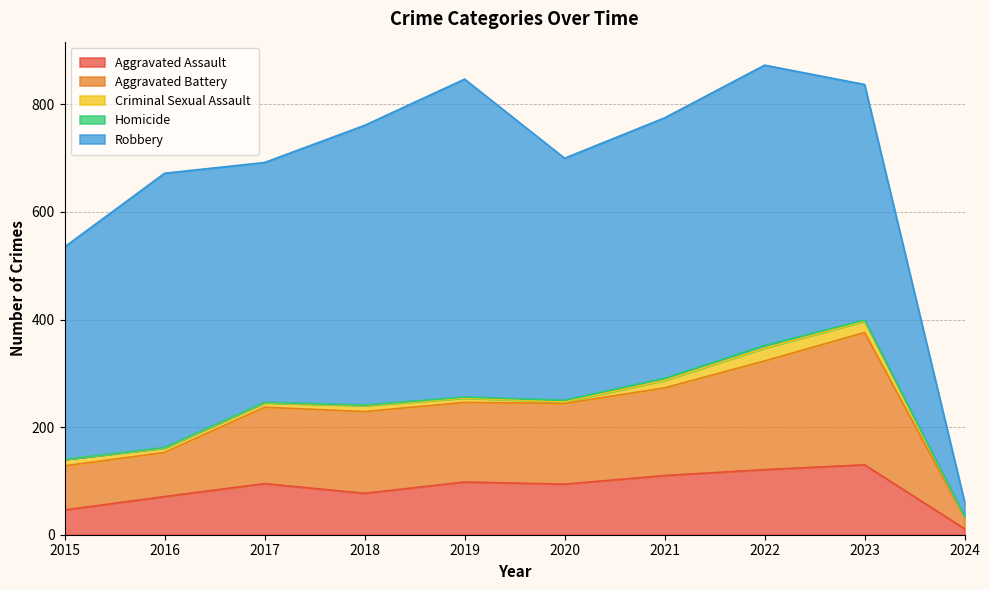

Is it true that Aggravated Assault equals 169 at 2021?

False